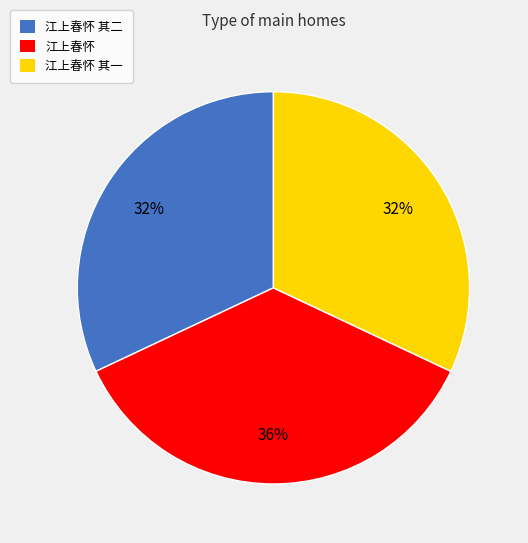

The 江上春怀 其二 slice represents 42% of the pie. True or false?

False